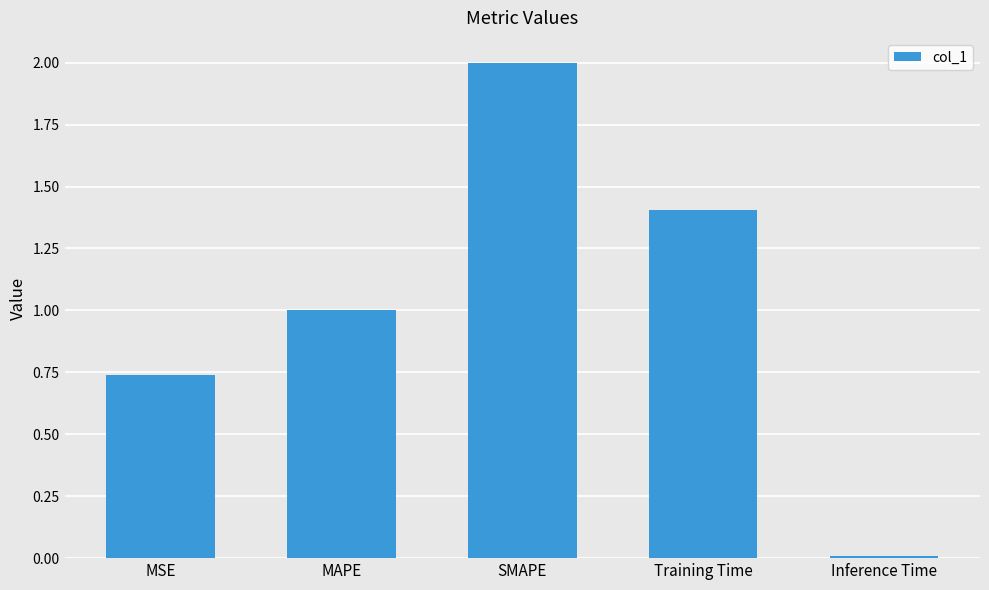

At which label does the data first exceed 1?

MAPE